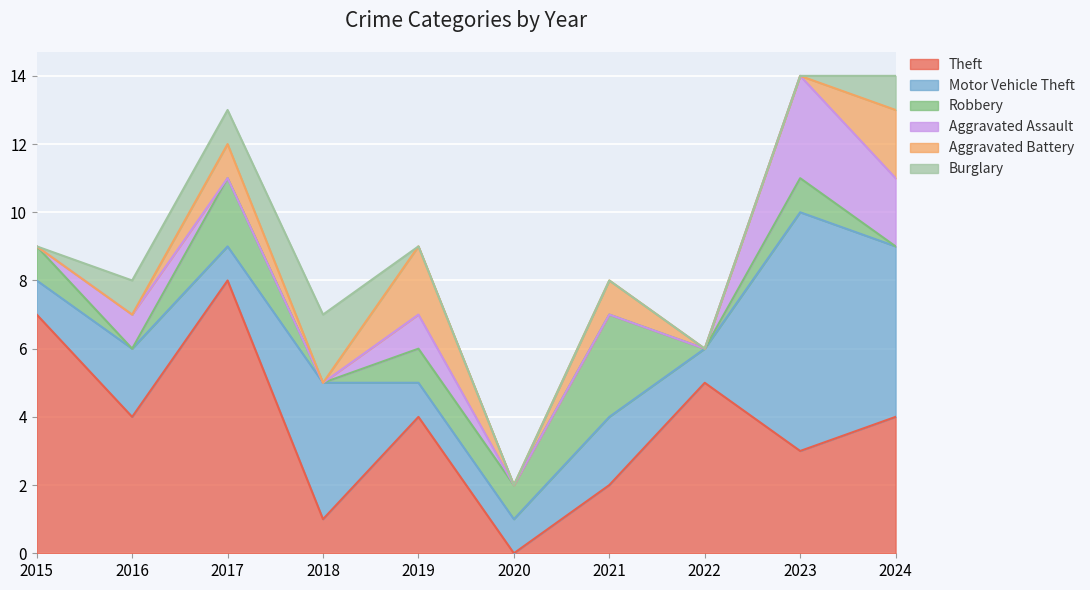

Reading right to left, list all the values displayed in this chart.

Theft: 2024=4	2023=3	2022=5	2021=2	2020=0	2019=4	2018=1	2017=8	2016=4	2015=7
Motor Vehicle Theft: 2024=5	2023=7	2022=1	2021=2	2020=1	2019=1	2018=4	2017=1	2016=2	2015=1
Robbery: 2024=0	2023=1	2022=0	2021=3	2020=1	2019=1	2018=0	2017=2	2016=0	2015=1
Aggravated Assault: 2024=2	2023=3	2022=0	2021=0	2020=0	2019=1	2018=0	2017=0	2016=1	2015=0
Aggravated Battery: 2024=2	2023=0	2022=0	2021=1	2020=0	2019=2	2018=0	2017=1	2016=0	2015=0
Burglary: 2024=1	2023=0	2022=0	2021=0	2020=0	2019=0	2018=2	2017=1	2016=1	2015=0